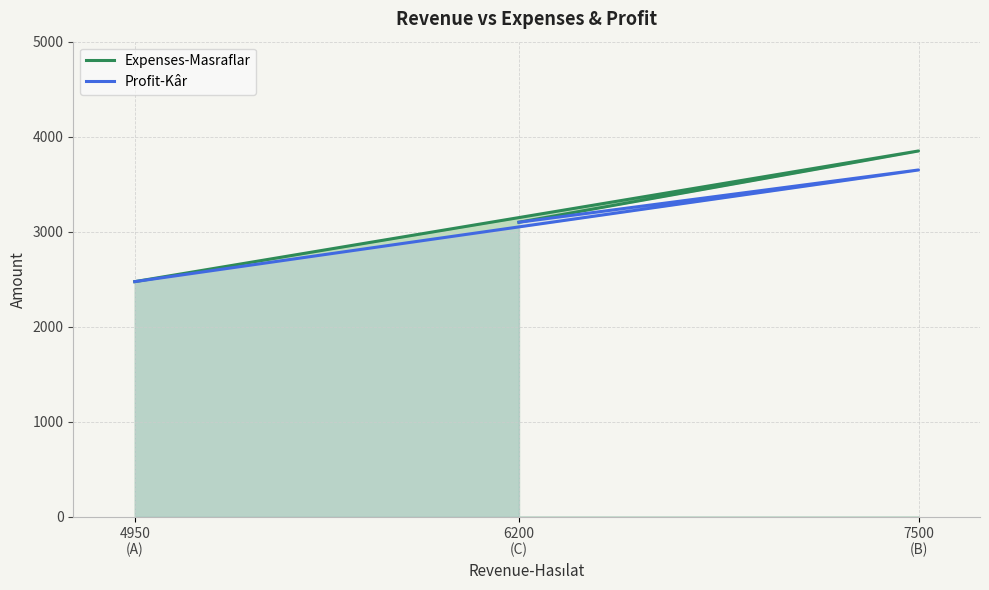

Between 6200
(C) and 4950
(A), which is larger?

6200
(C)